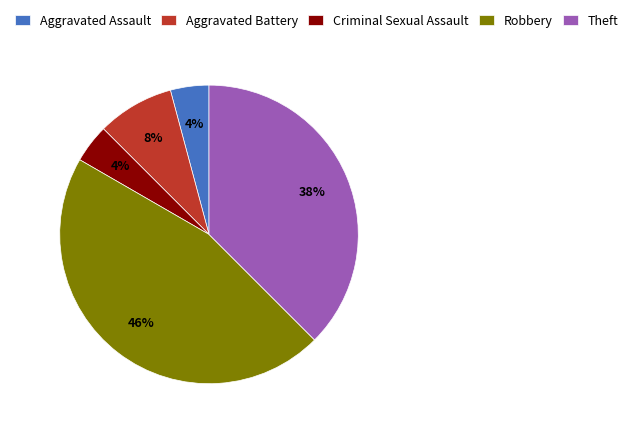

Approximately how many times larger is the value at Aggravated Assault compared to Robbery?

0.1